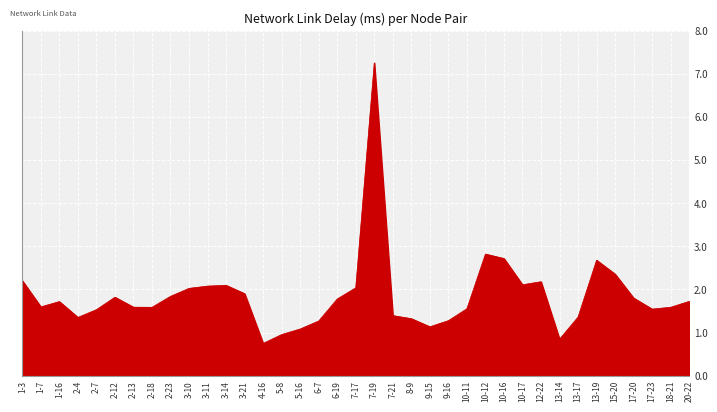

True or false: there are more than 1 points higher than both neighbors.

True